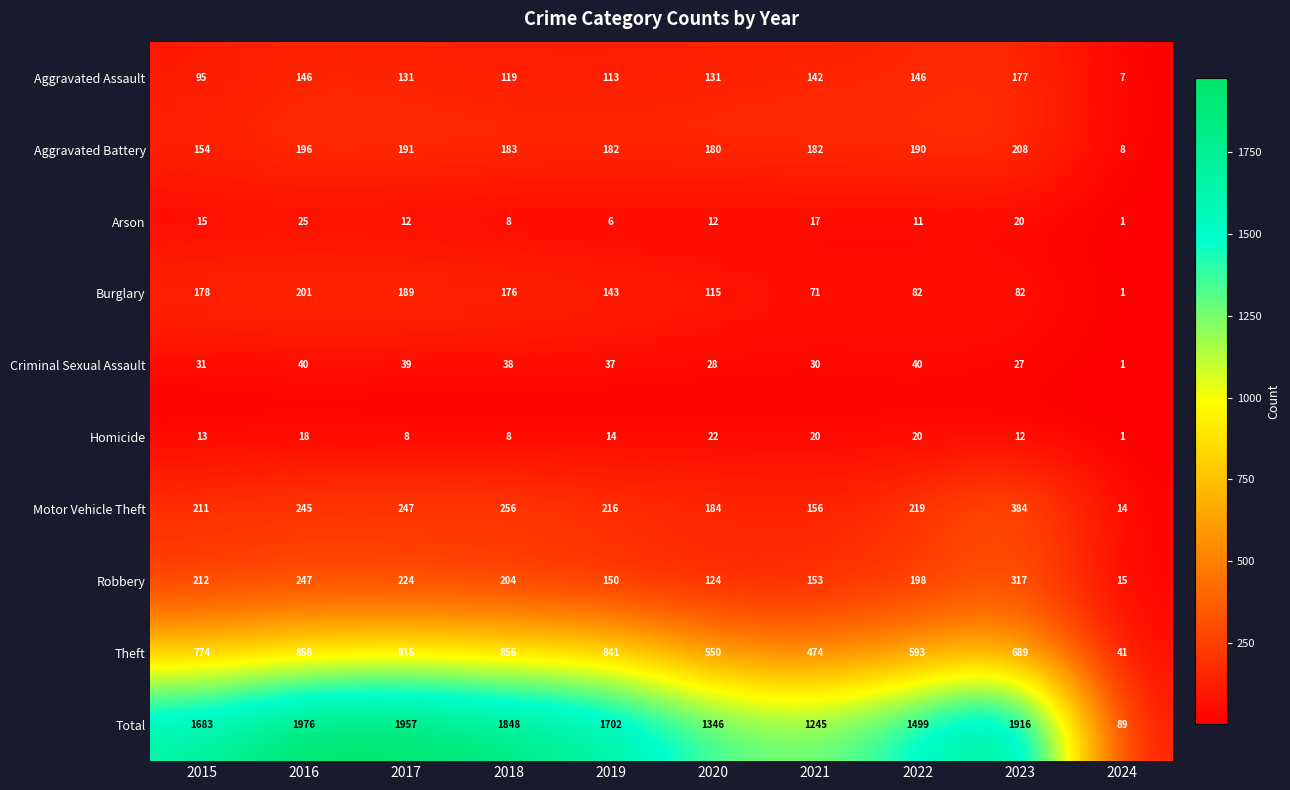

At which category does the chart reach its peak across all series?

2016